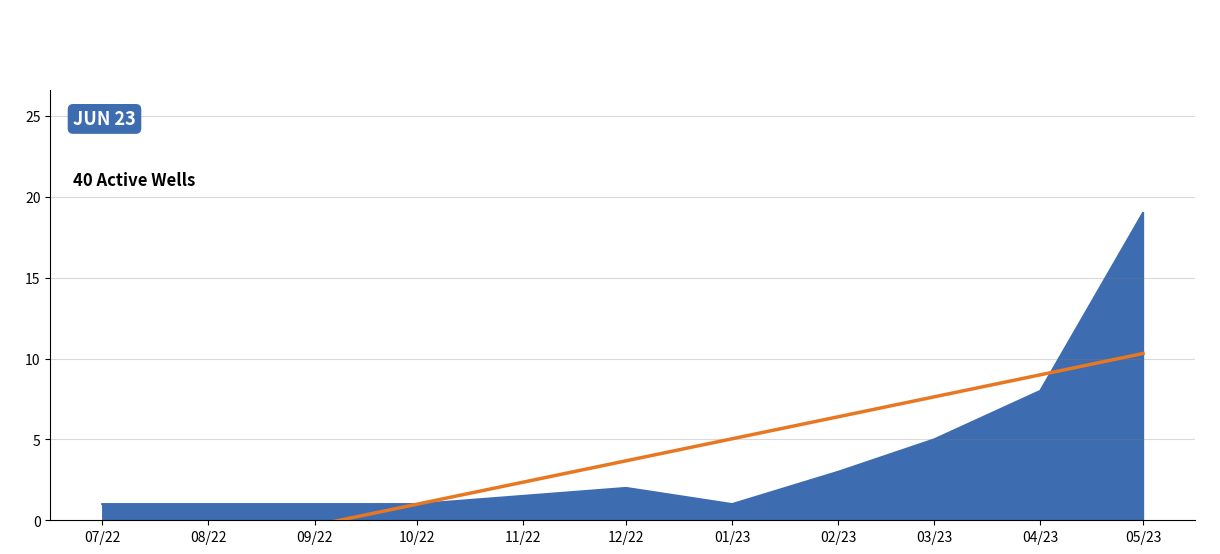

True or false: there are more than 2 points higher than both neighbors.

False